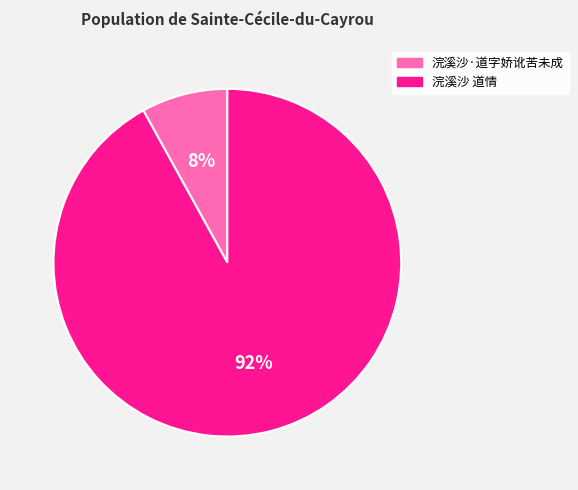

Approximately how many times larger is the value at 浣溪沙·道字娇讹苦未成 compared to 浣溪沙 道情?

0.1